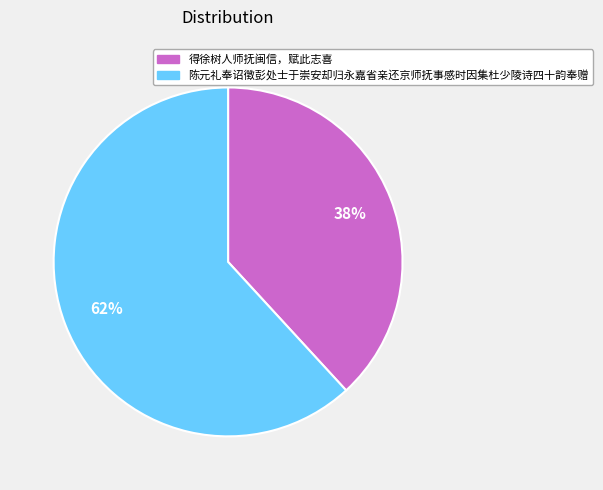

To the nearest percent, what is the average slice percentage?

50%